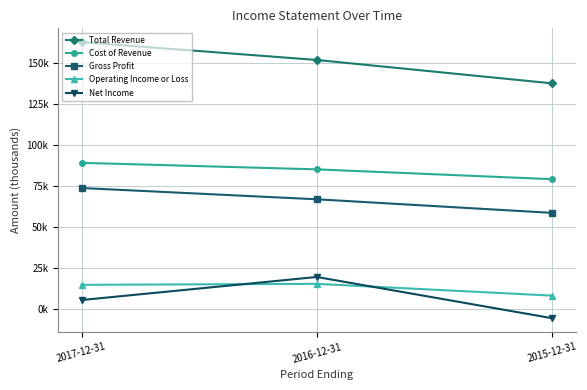

At which label does Gross Profit reach its peak?

2017-12-31